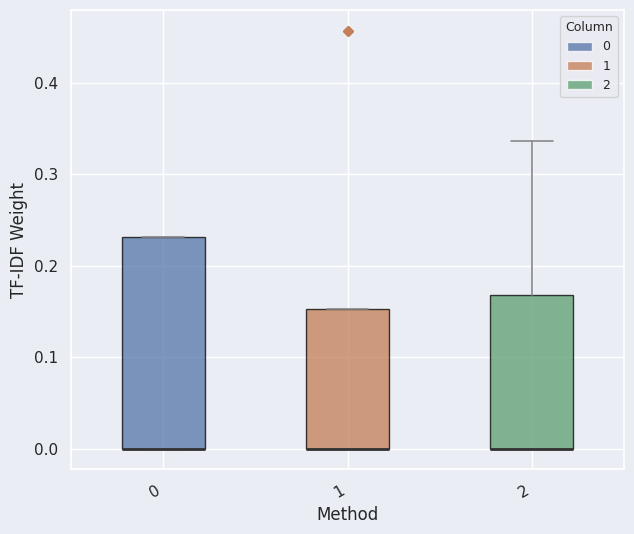

Comparing the boxes themselves (not the whiskers), which one is the tallest?

0